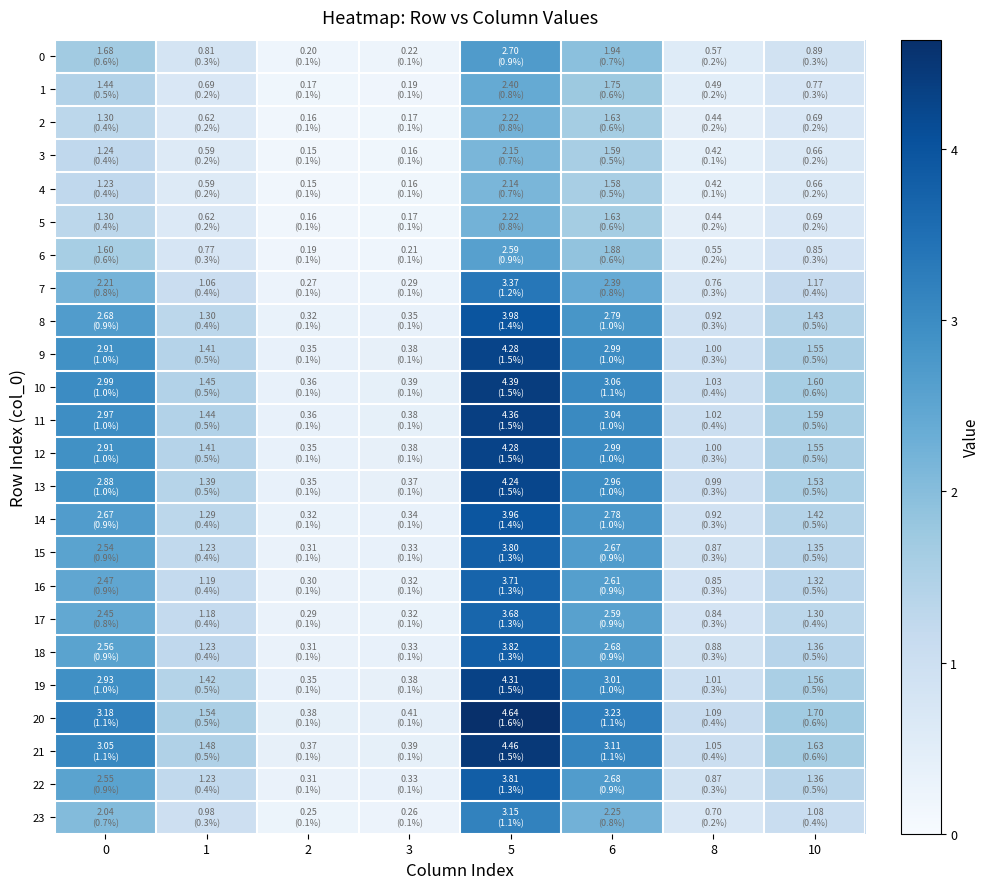

Which series has the largest total across all categories?

20